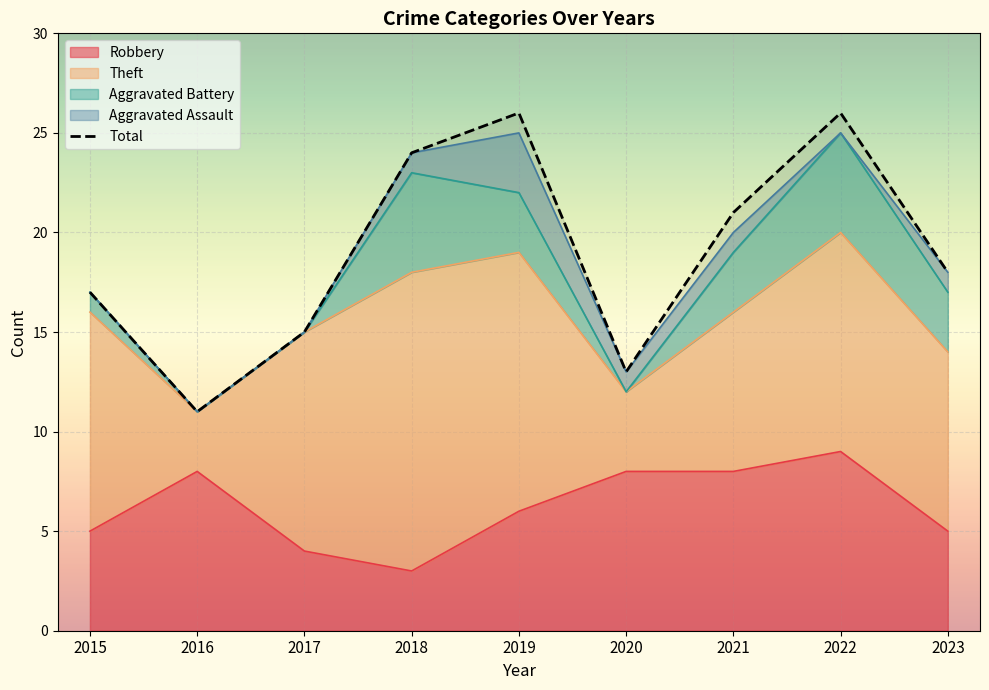

What is the difference between the second highest and minimum values?

15